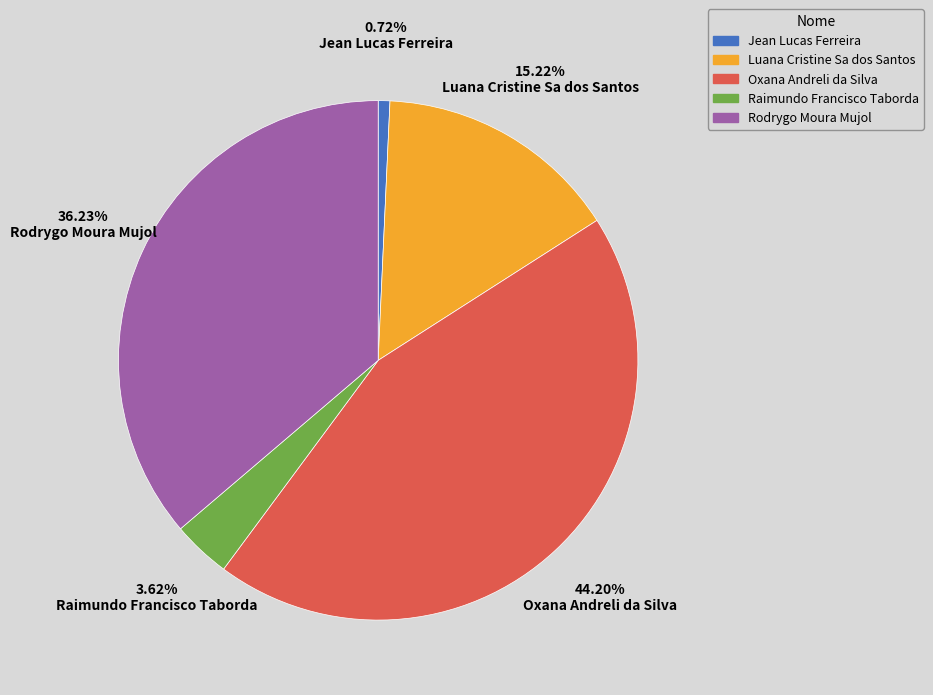

Is the sum of Jean Lucas Ferreira and Oxana Andreli da Silva greater than half?

No